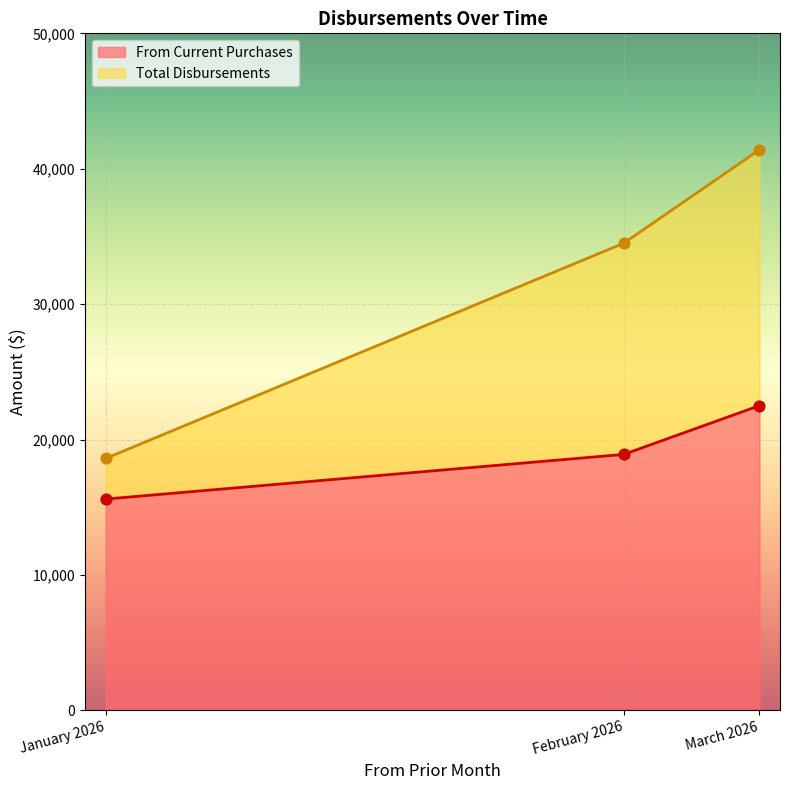

What are all the series names shown in the legend?

From Current Purchases, Total Disbursements